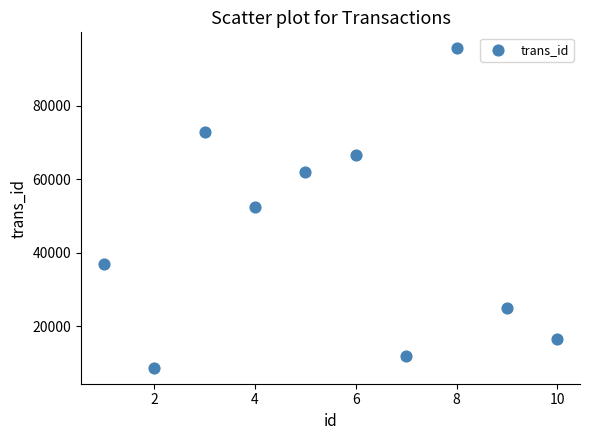

What is the average Y value?

44836